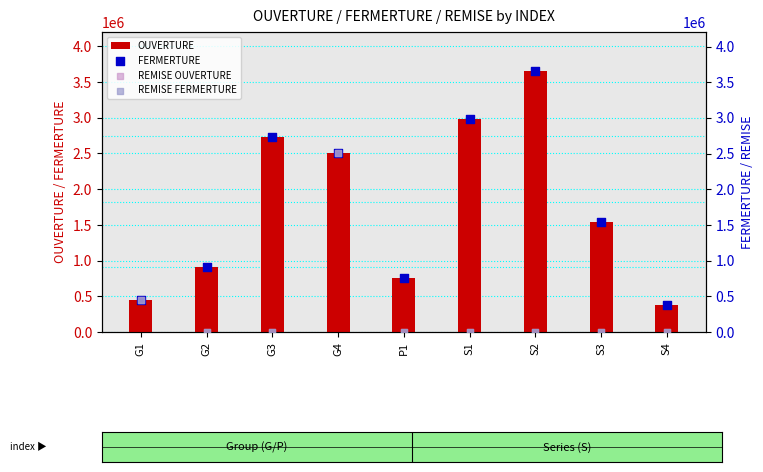

Which series reaches the minimum Y coordinate?

REMISE OUVERTURE